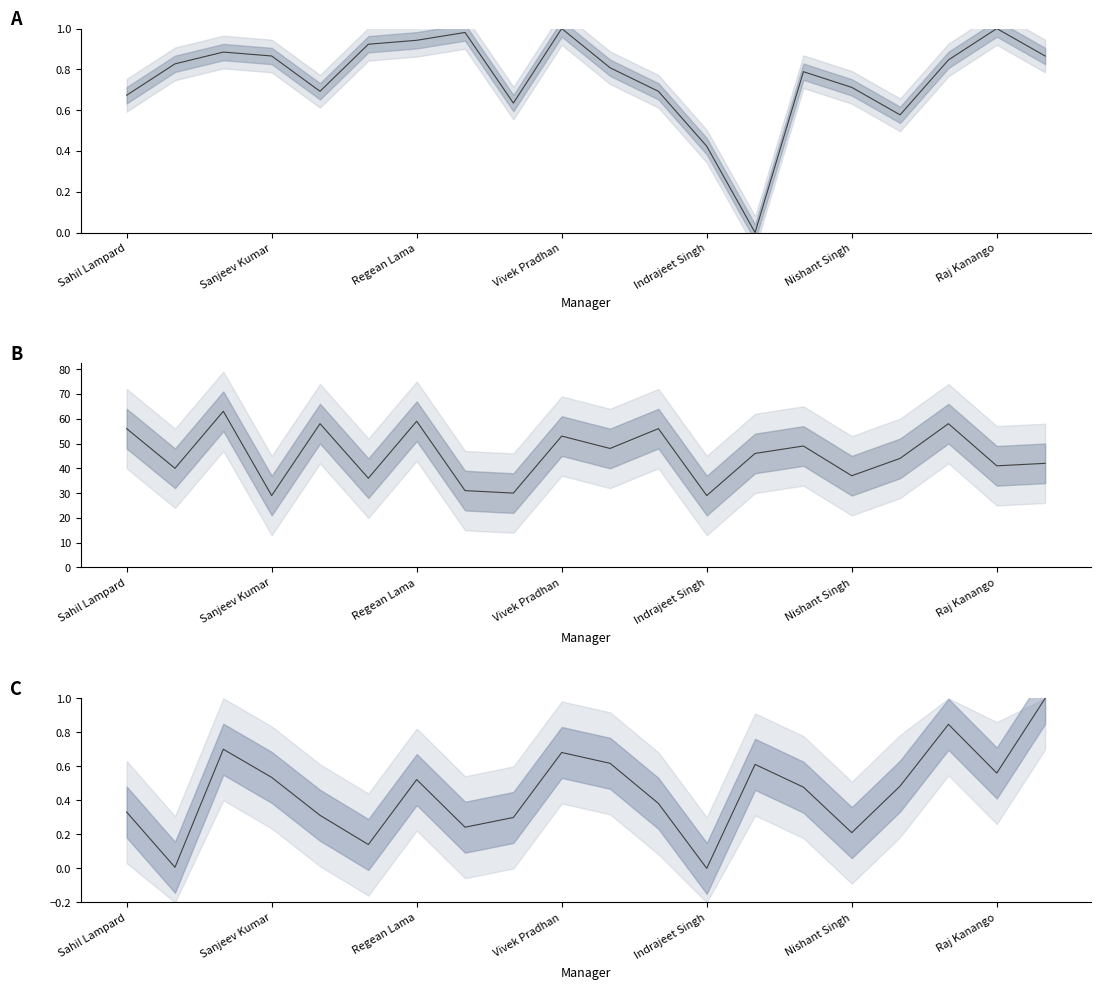

What is the sum of the Bench values at Nishant Singh and Gaurav Shrestha?

1.2